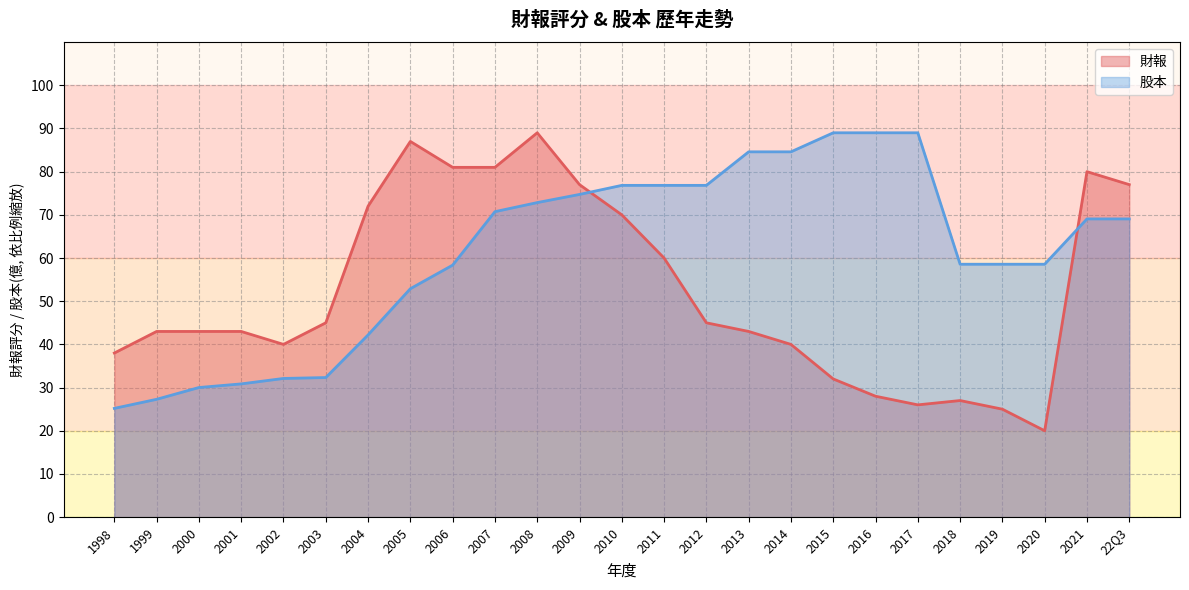

What is the total value across all series at 2004?

114.2